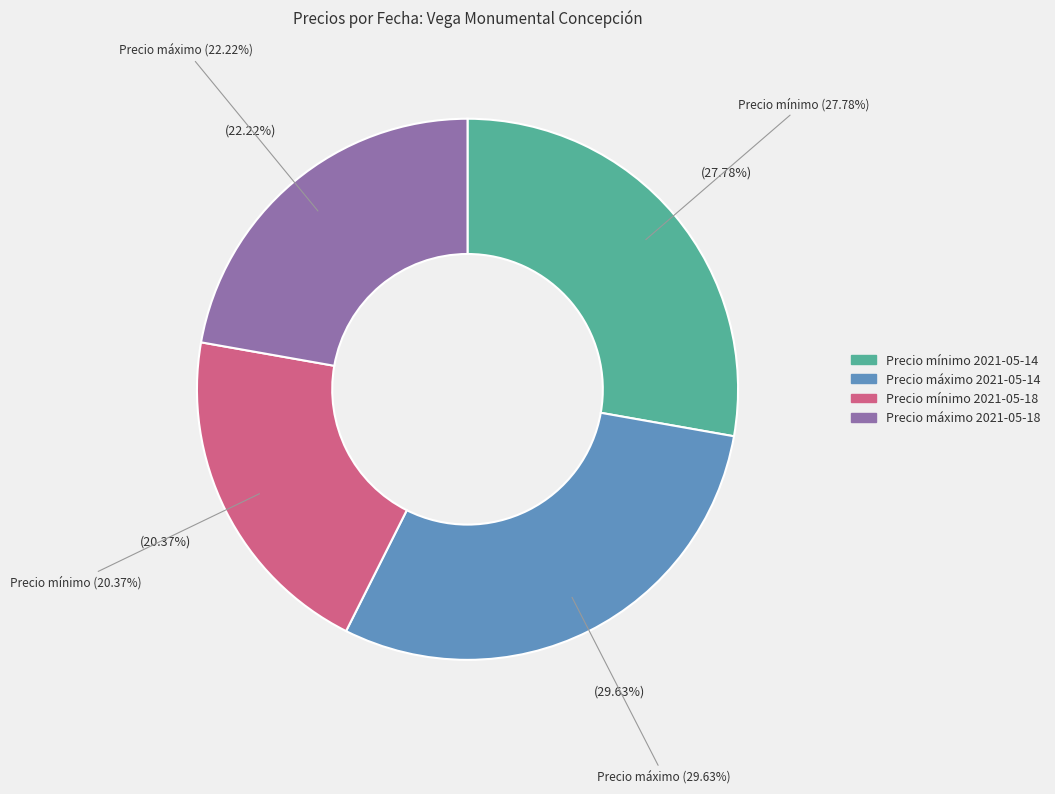

Count the number of slices in the pie.

4